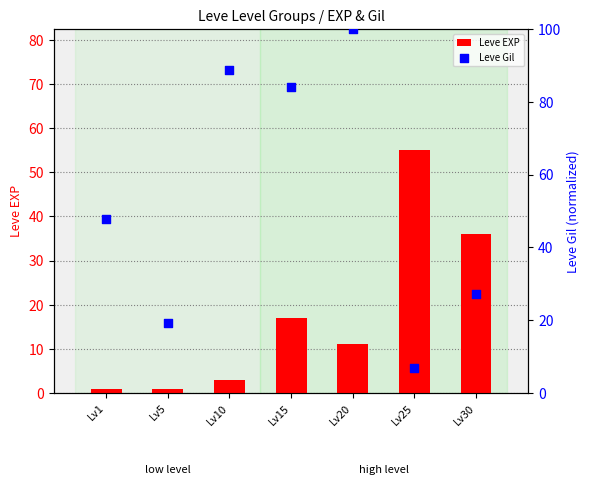

At how many categories does at least one series exceed 87?

2